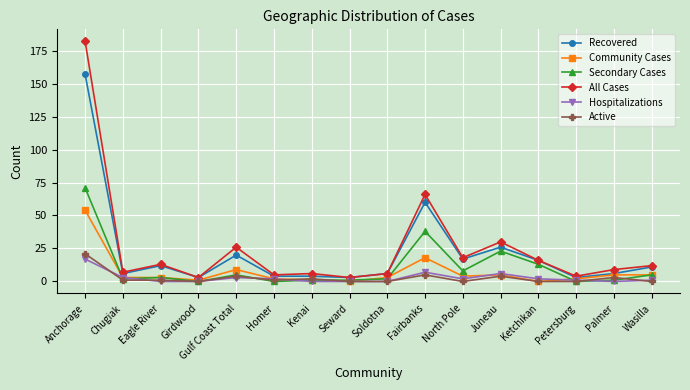

What are all the series names shown in the legend?

Recovered, Community Cases, Secondary Cases, All Cases, Hospitalizations, Active